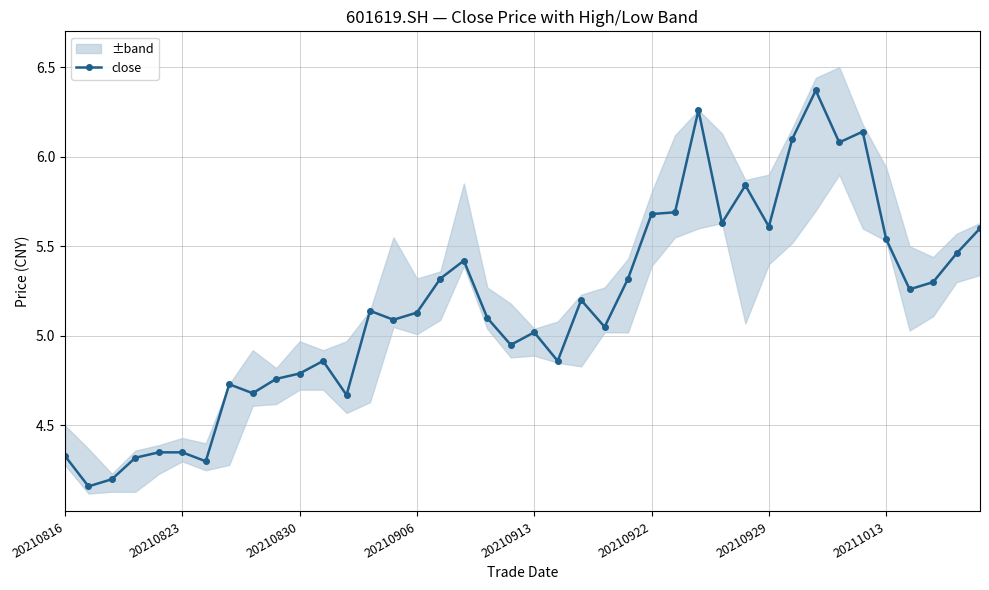

Reading left to right, what are all the values shown in this chart?

4.3	4.2	4.2	4.3	4.3	4.3	4.3	4.7	4.7	4.8	4.8	4.9	4.7	5.1	5.1	5.1	5.3	5.4	5.1	5.0	5.0	4.9	5.2	5.0	5.3	5.7	5.7	6.3	5.6	5.8	5.6	6.1	6.4	6.1	6.1	5.5	5.3	5.3	5.5	5.6